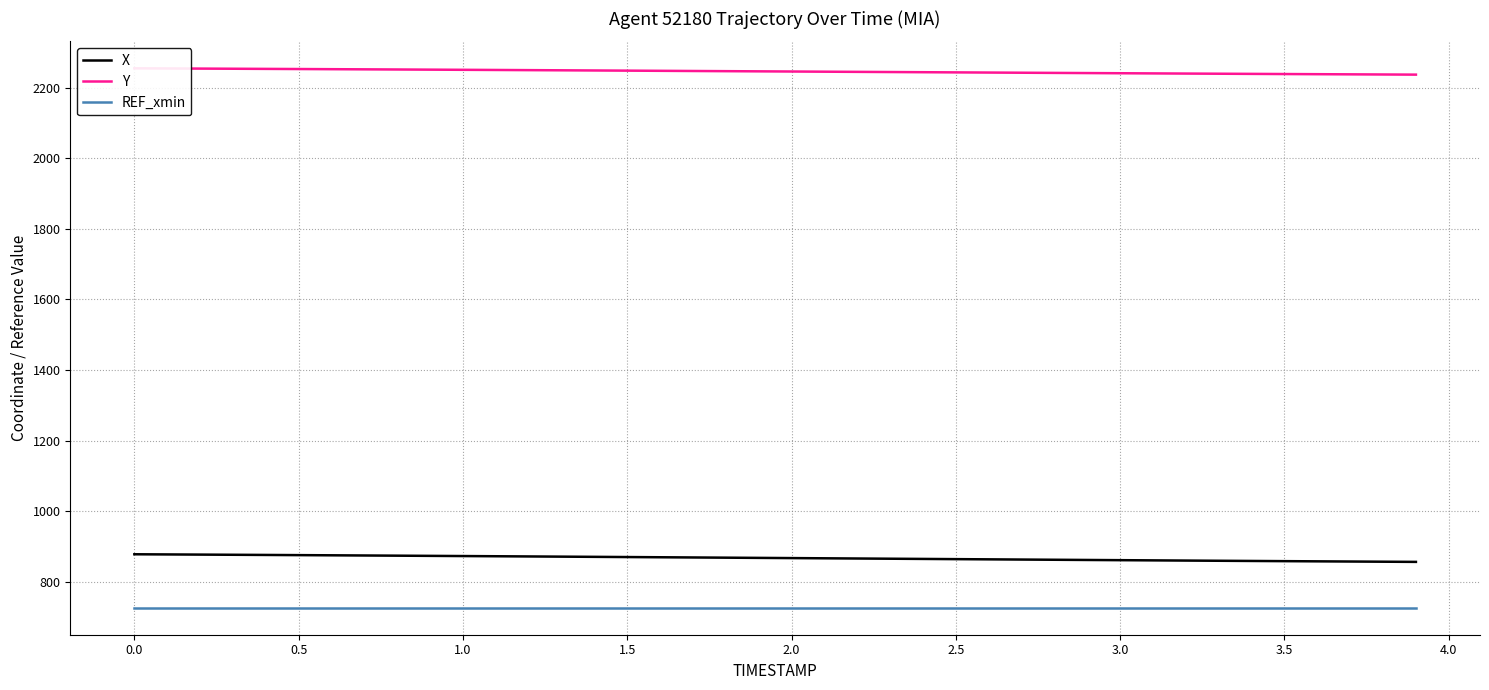

True or false: X and REF_xmin cross at least once.

False